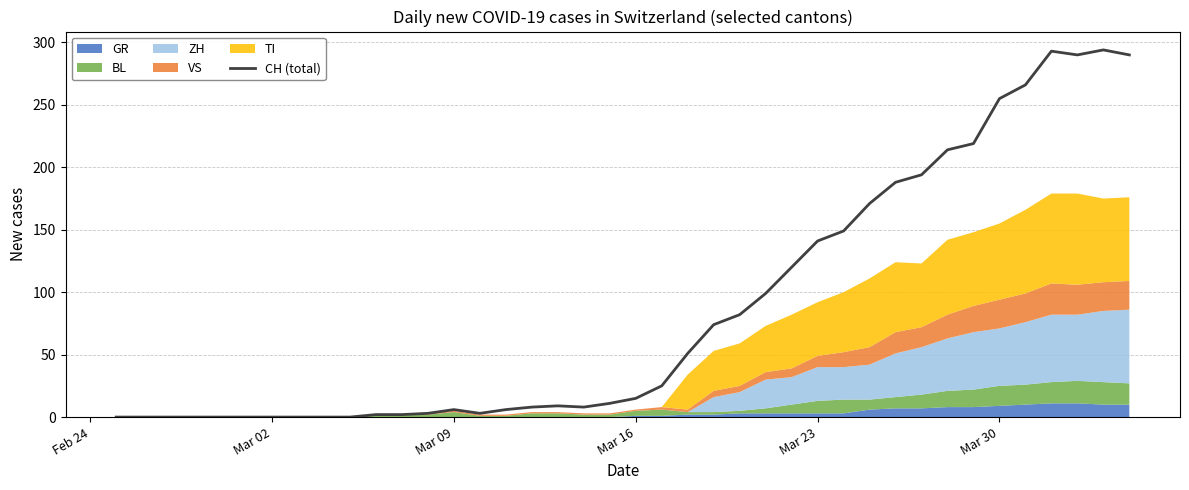

How many values are below 15?

20